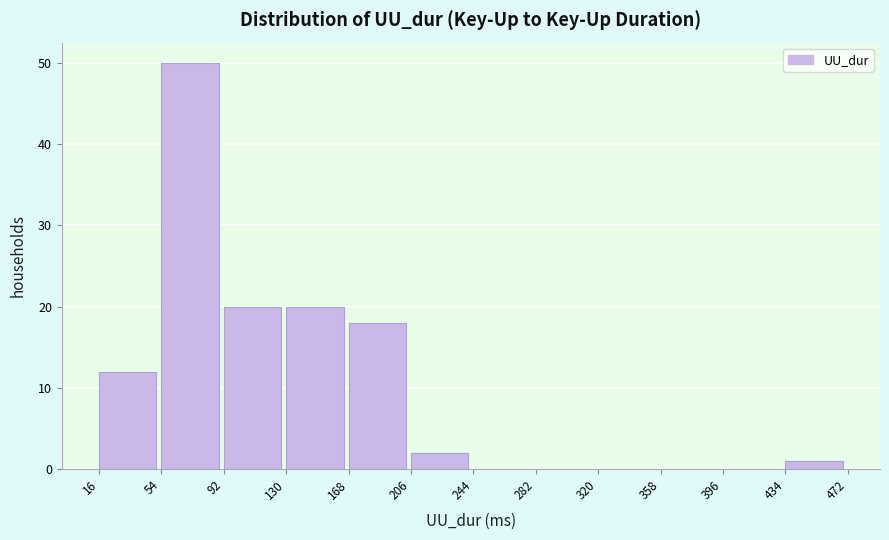

What is the height of the bar covering 206 to 244 on the x-axis? The values are not printed on the chart, so give them approximately, as read against the axis.

2